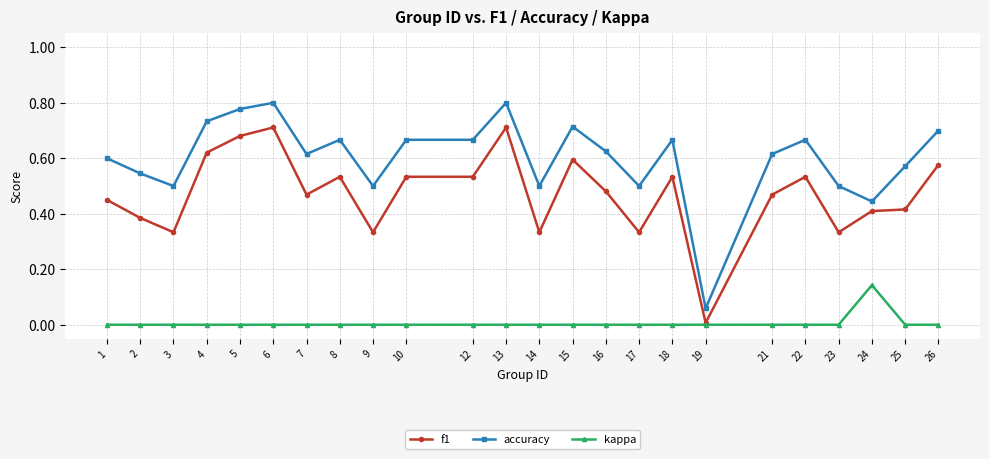

The value of f1 at 14 is 0.2. True or false?

False